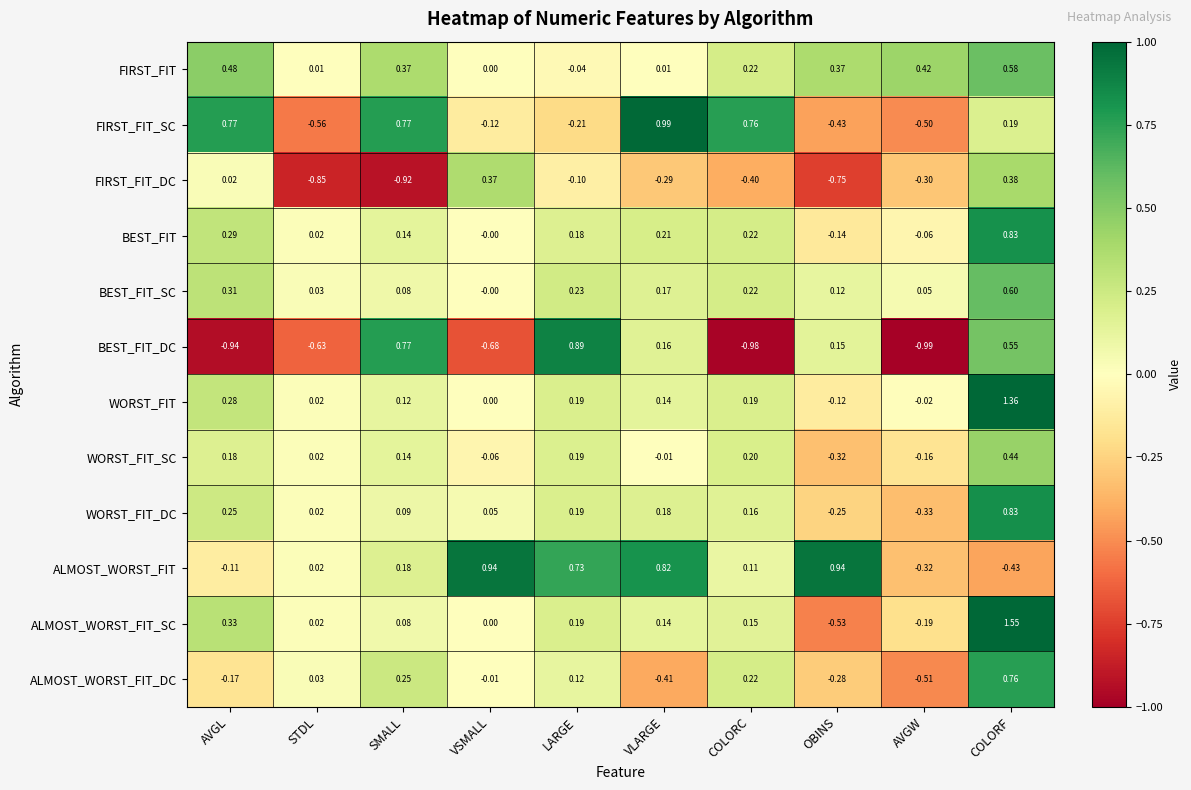

At which label does BEST_FIT_DC reach its minimum?

AVGW